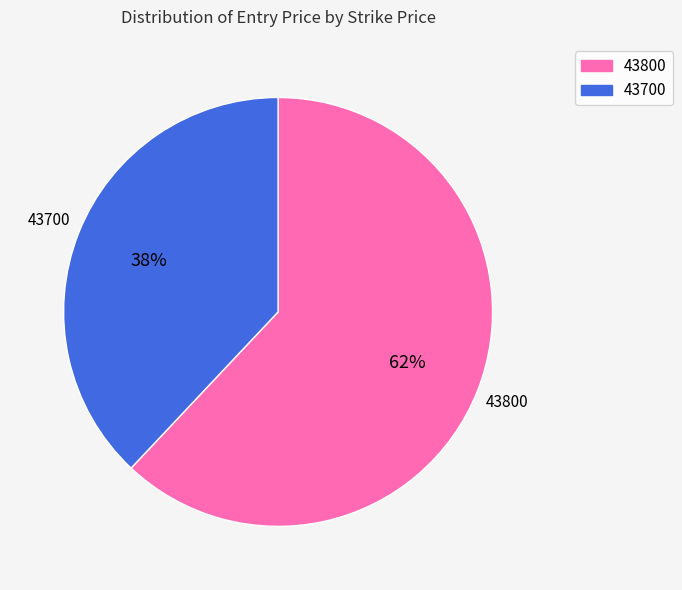

Do 43800 and 43700 together represent more than half of the pie?

Yes